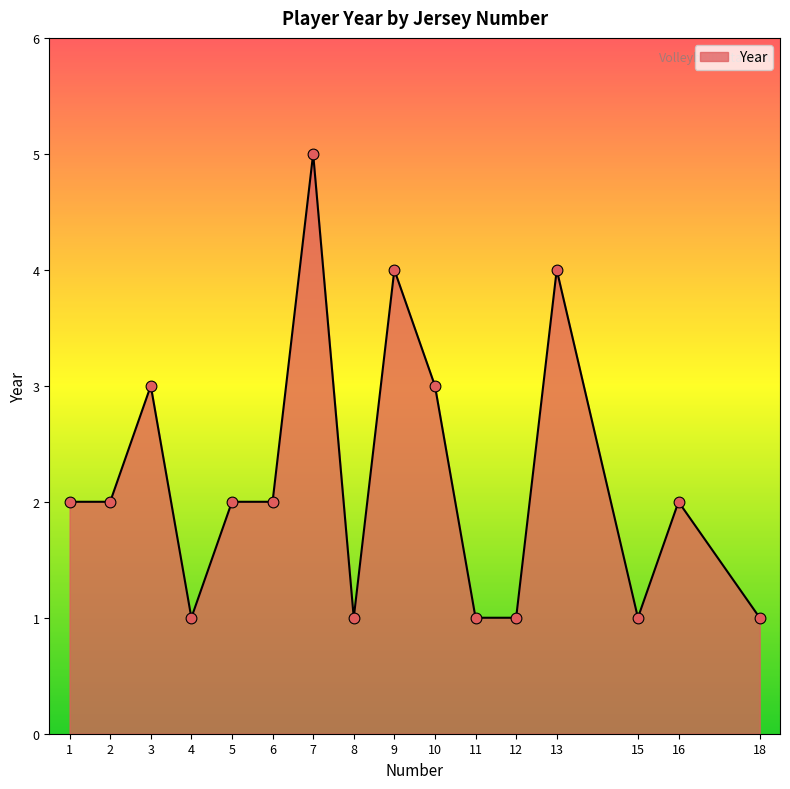

Approximately how many times larger is the value at 4 compared to 1?

0.5